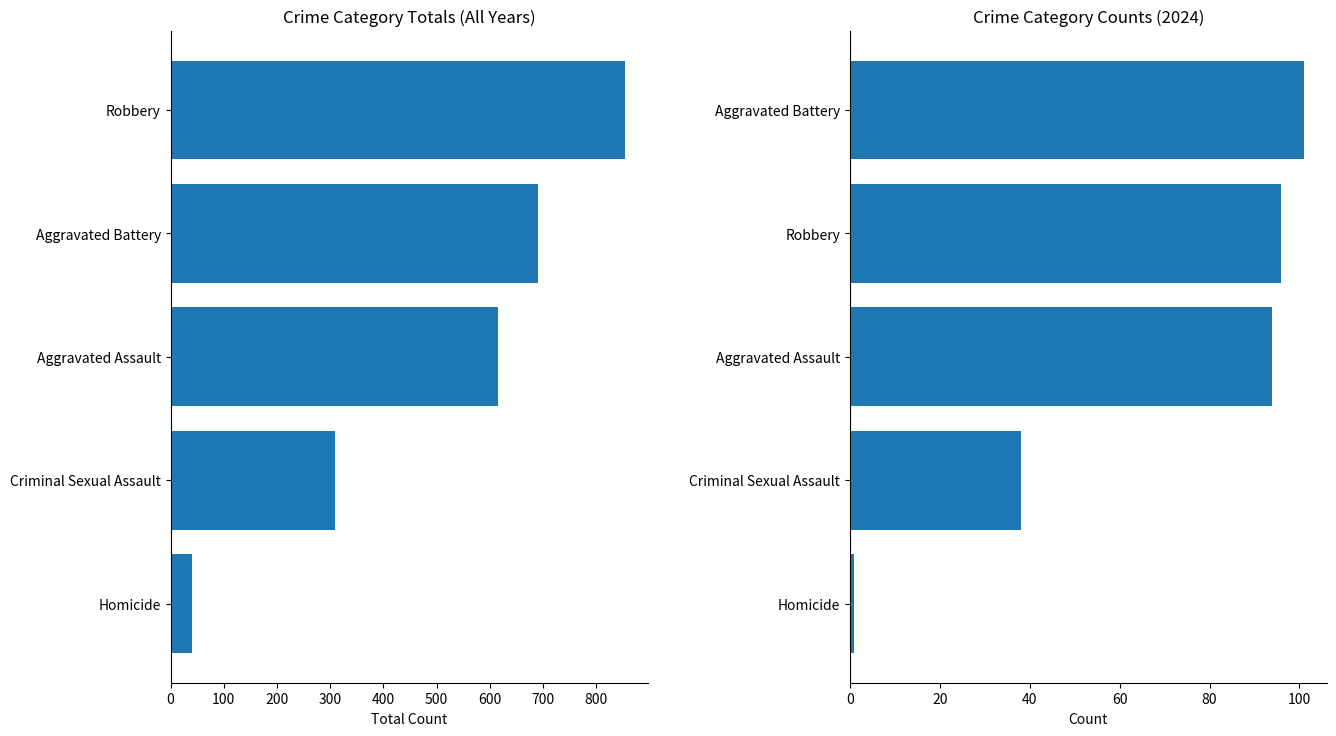

What is the difference between the highest and lowest values at Criminal Sexual Assault?

271